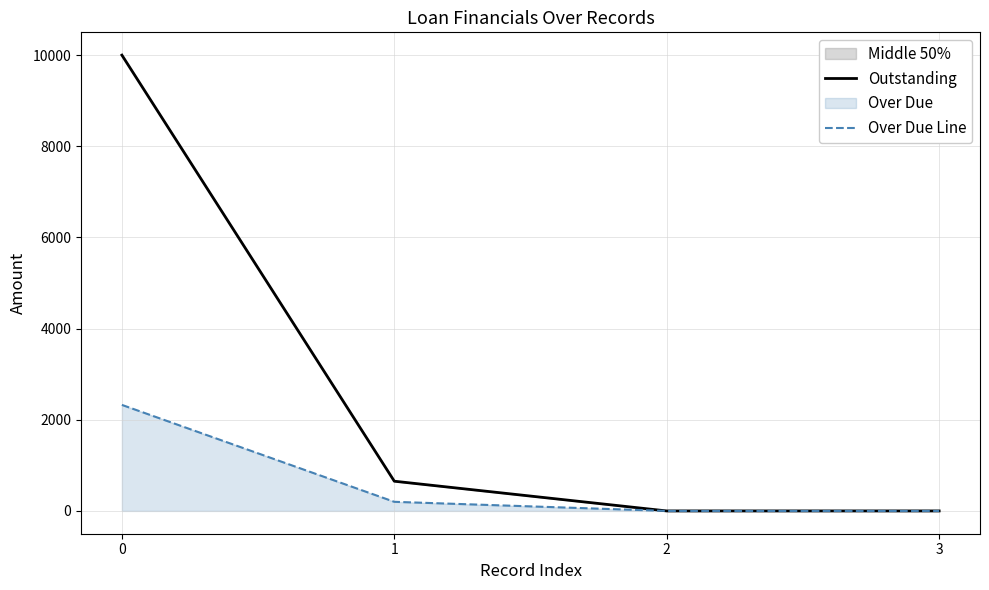

What is the total value across all series at 1?

852.1